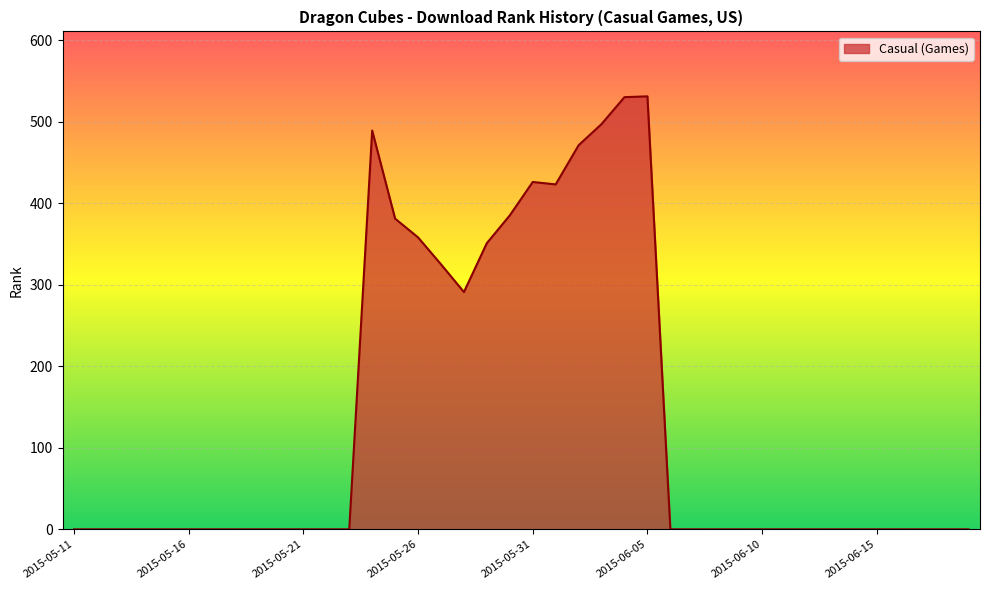

What is the maximum value shown in the chart?

531